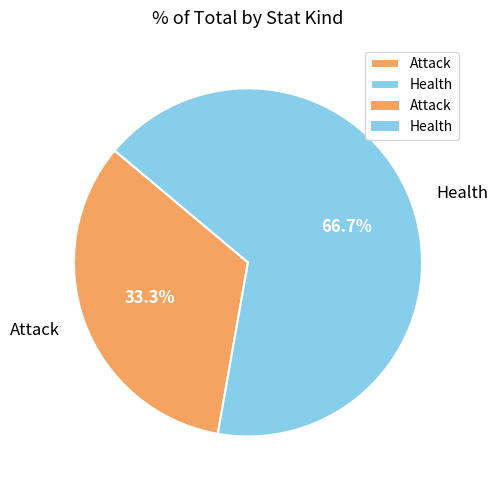

How many slices are in this pie chart?

2